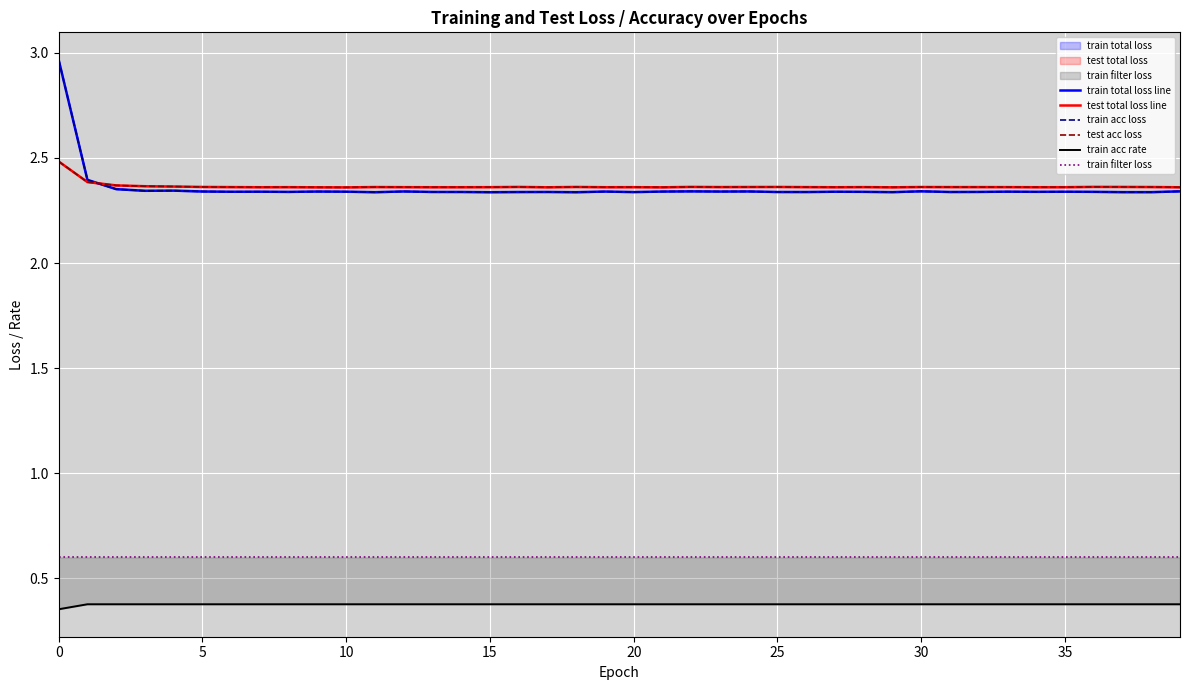

Between 25 and 39, which series saw the biggest shift?

test total loss line